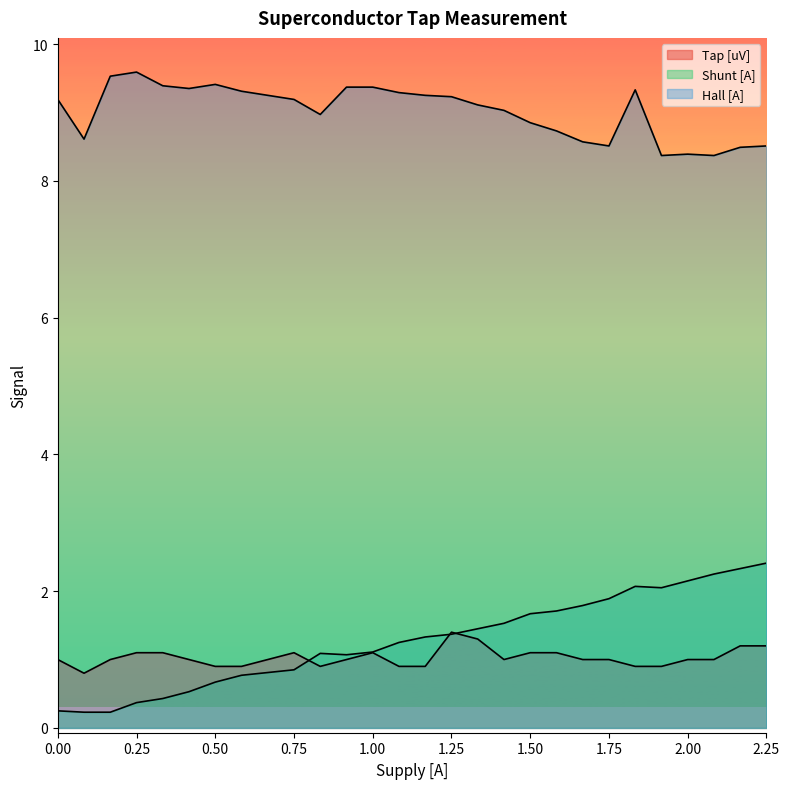

In Shunt [A], how many points are higher than both neighbors (excluding endpoints)?

2